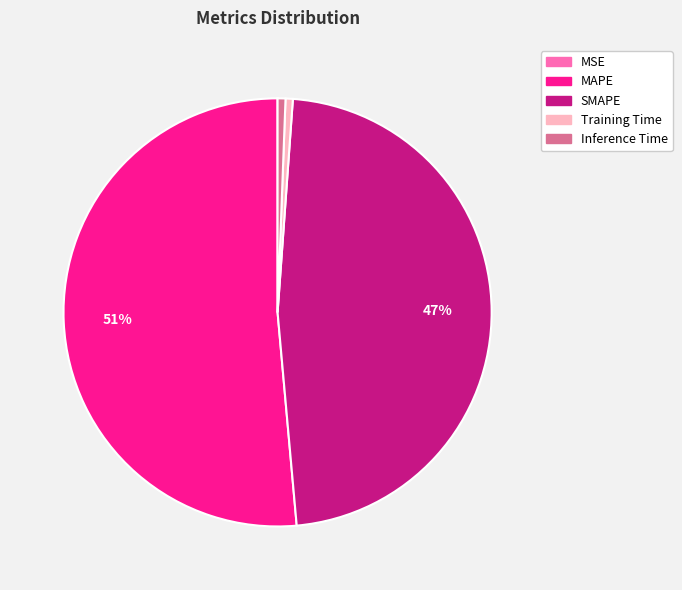

True or false: Inference Time accounts for 7% of the total.

False